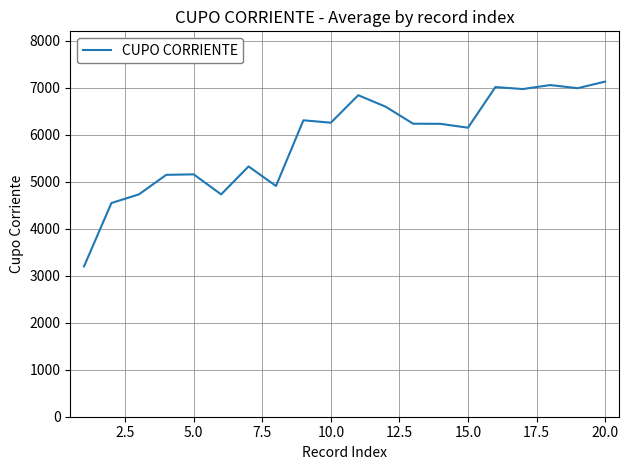

What is the difference between the maximum and minimum values?

3935.0